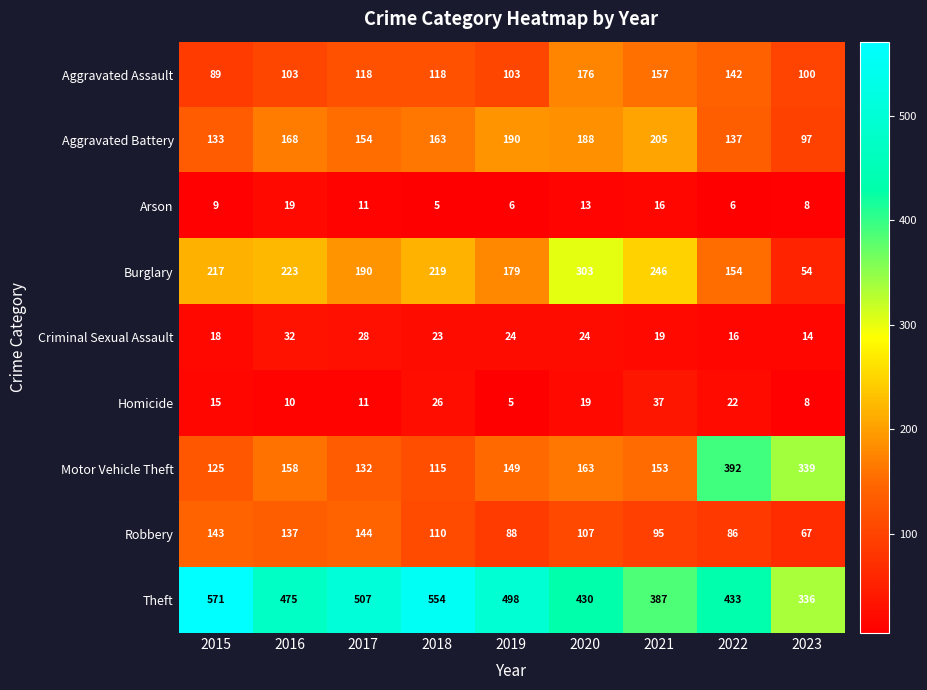

What is the difference between the maximum and minimum values in the Criminal Sexual Assault series?

18